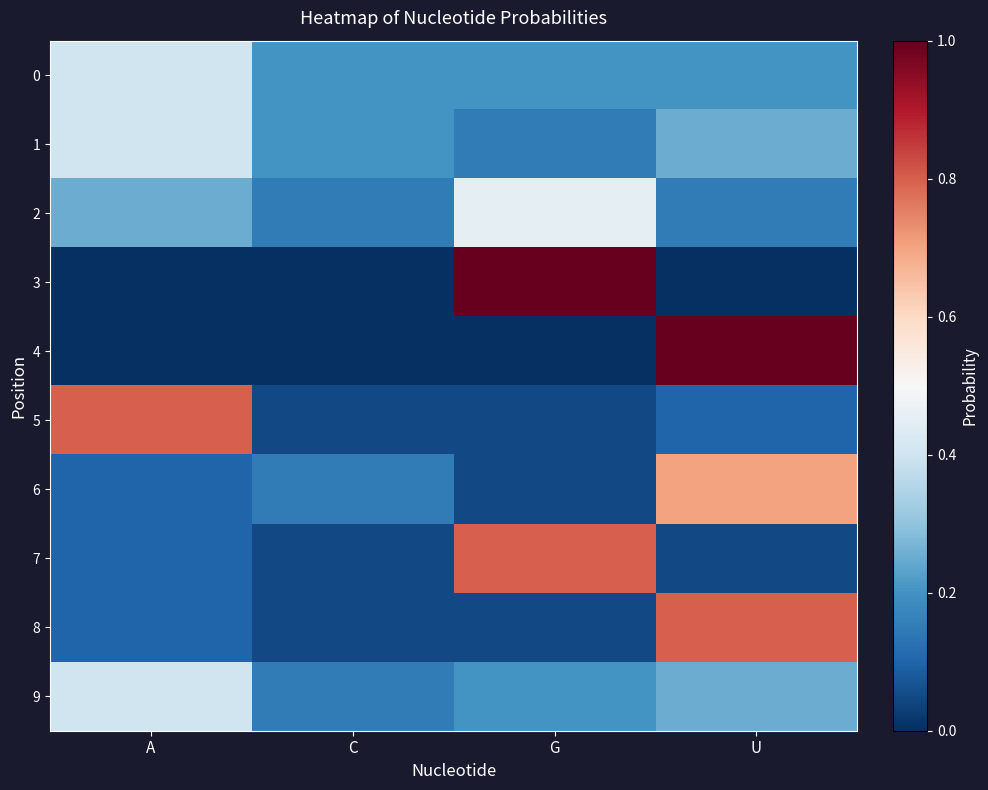

Reading right to left, list all the values displayed in this chart.

0: U=0.2	G=0.2	C=0.2	A=0.4
1: U=0.2	G=0.1	C=0.2	A=0.4
2: U=0.1	G=0.5	C=0.1	A=0.2
3: U=0.0	G=1.0	C=0.0	A=0.0
4: U=1.0	G=0.0	C=0.0	A=0.0
5: U=0.1	G=0.1	C=0.1	A=0.8
6: U=0.7	G=0.1	C=0.1	A=0.1
7: U=0.1	G=0.8	C=0.1	A=0.1
8: U=0.8	G=0.1	C=0.1	A=0.1
9: U=0.2	G=0.2	C=0.1	A=0.4